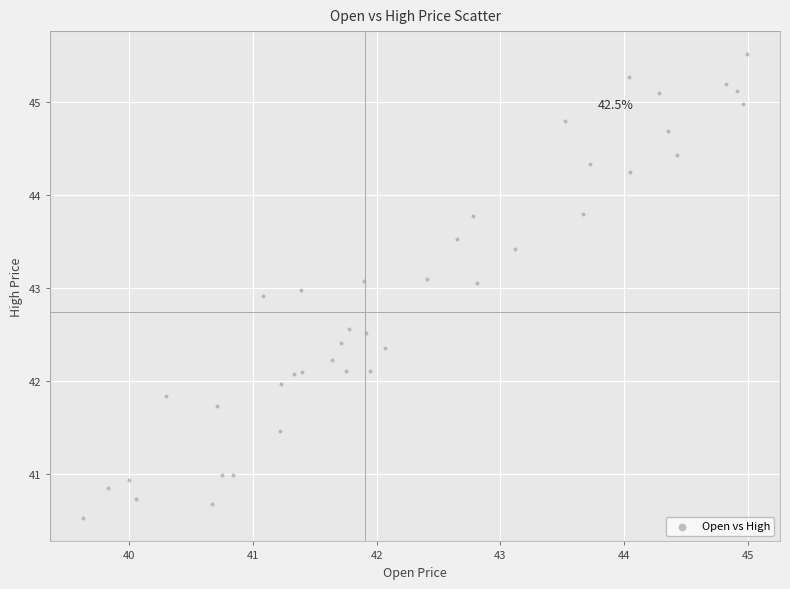

What is the range of Y values (max minus min)?

5.0